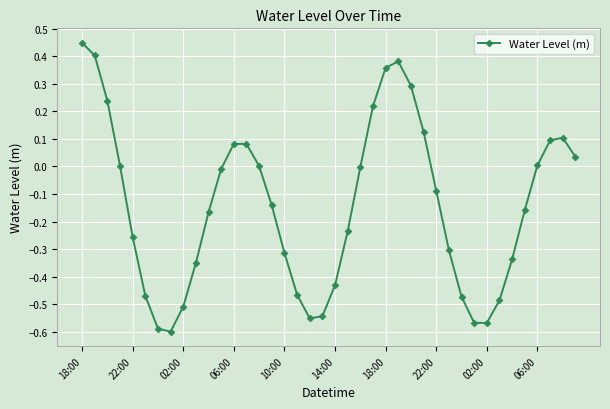

What is the difference between the second highest and minimum values?

1.0